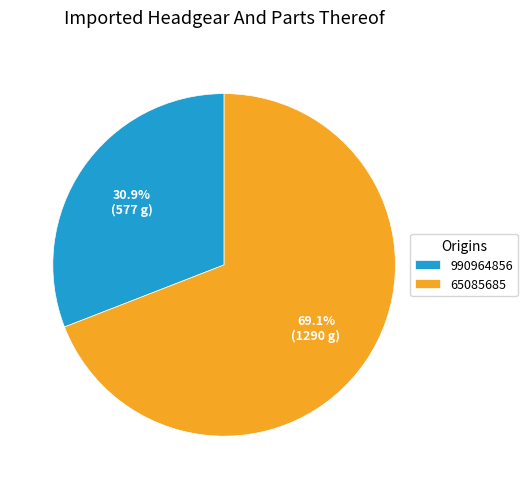

What is the ratio of the value at 990964856 to the value at 65085685?

0.4